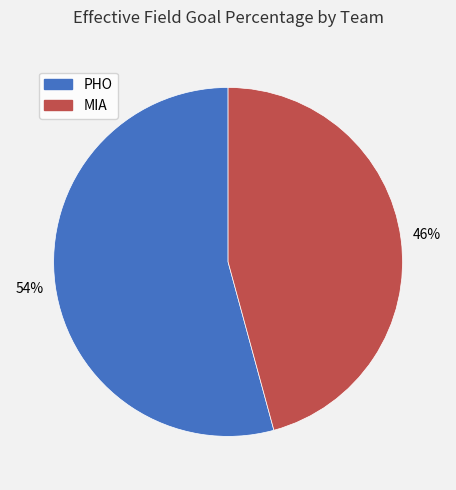

To the nearest percent, what is the average slice percentage?

50%